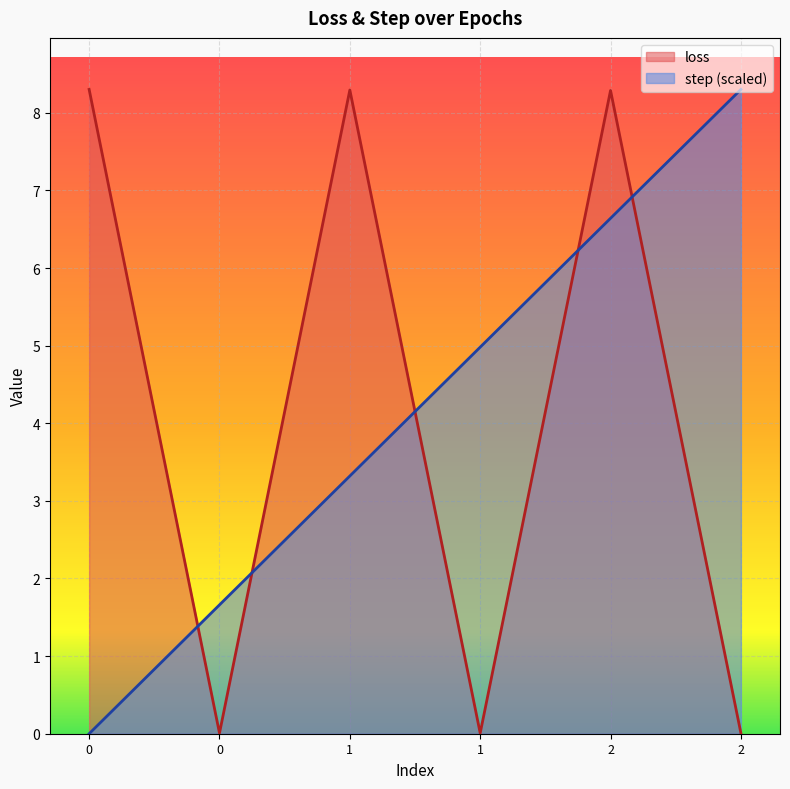

The loss series shows 11.8 at 0. True or false?

False